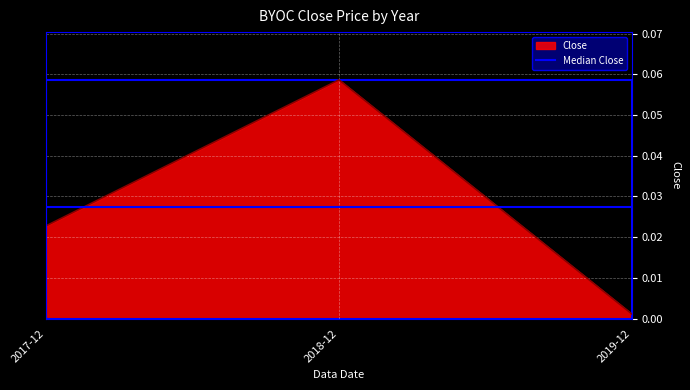

List the labels in order of value, smallest first.

2019-12, 2017-12, 2018-12